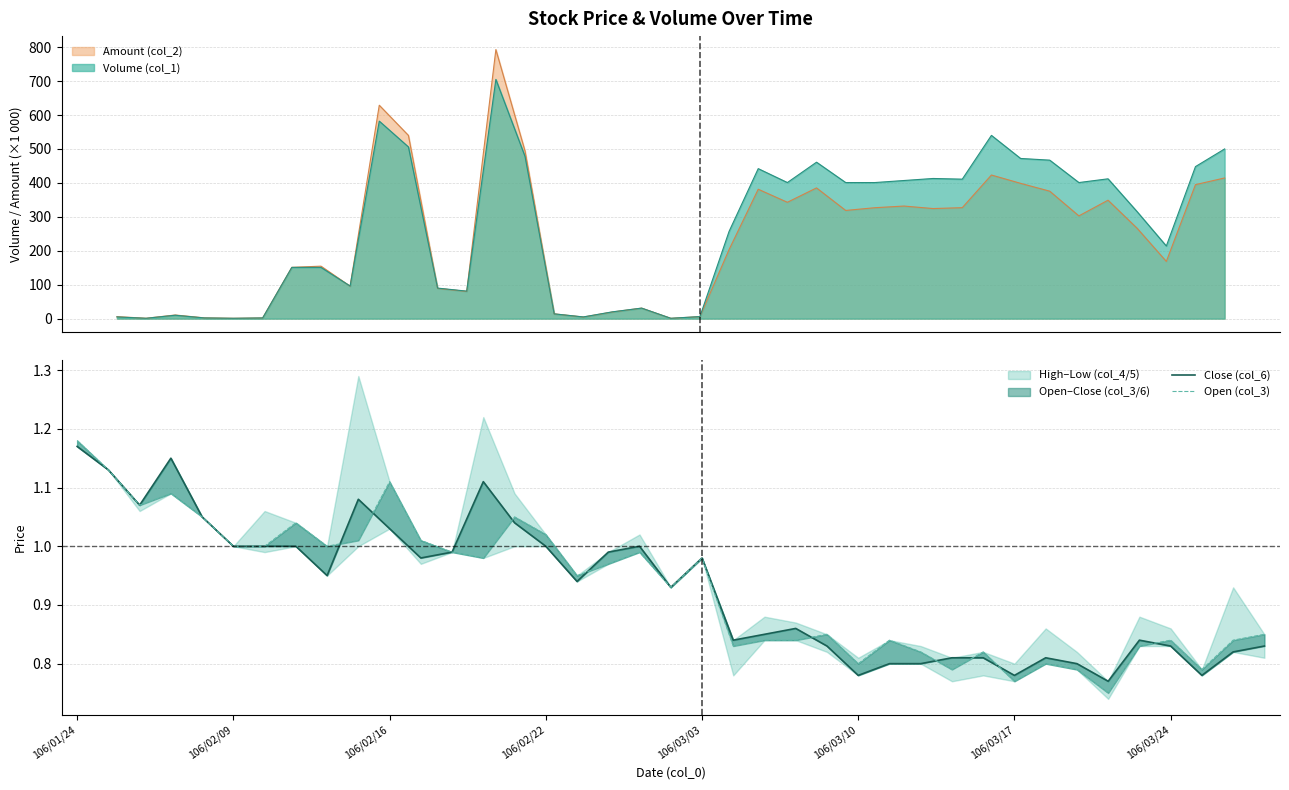

What is the average value of the Close (col_6) series?

0.9